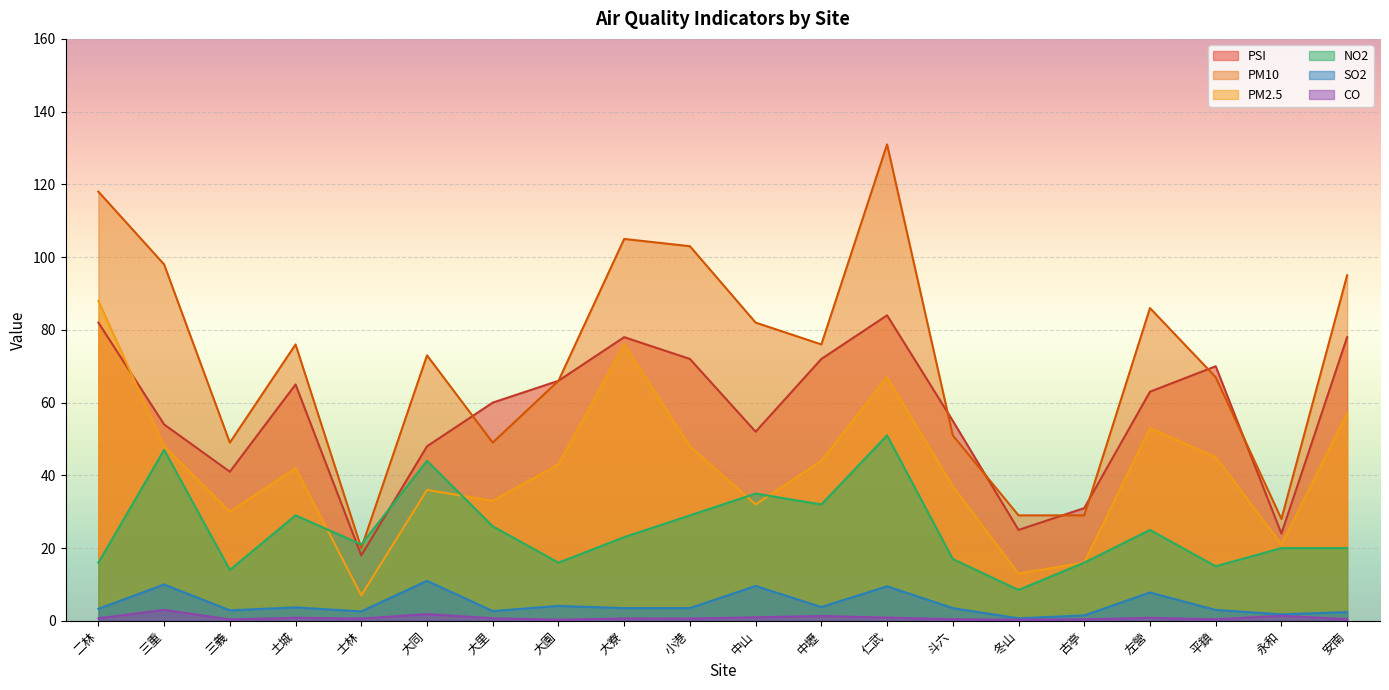

What is the difference between the maximum and second lowest values in the PM2.5 series?

75.0